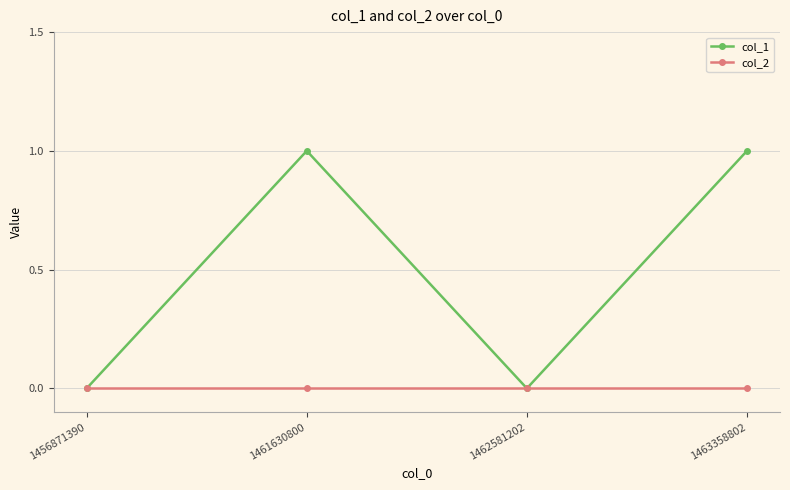

Which series has the largest range (max minus min)?

col_1